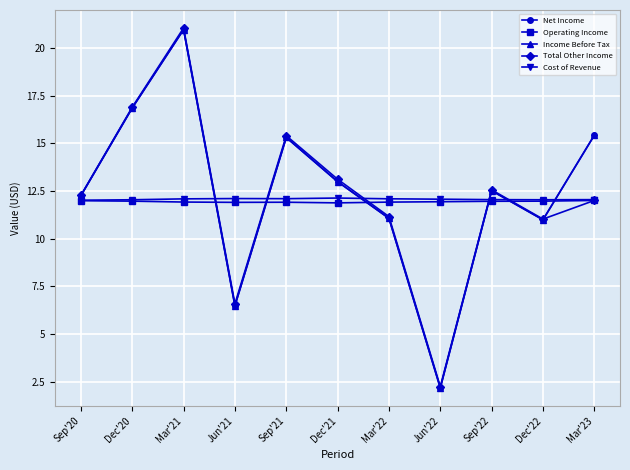

Between Mar'21 and Jun'21, which series saw the biggest shift?

Net Income